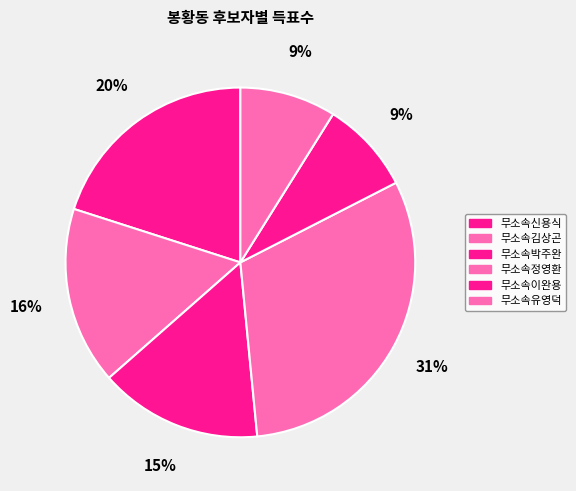

Combined, what portion of the pie is 무소속신용식 and 무소속정영환?

51.0%